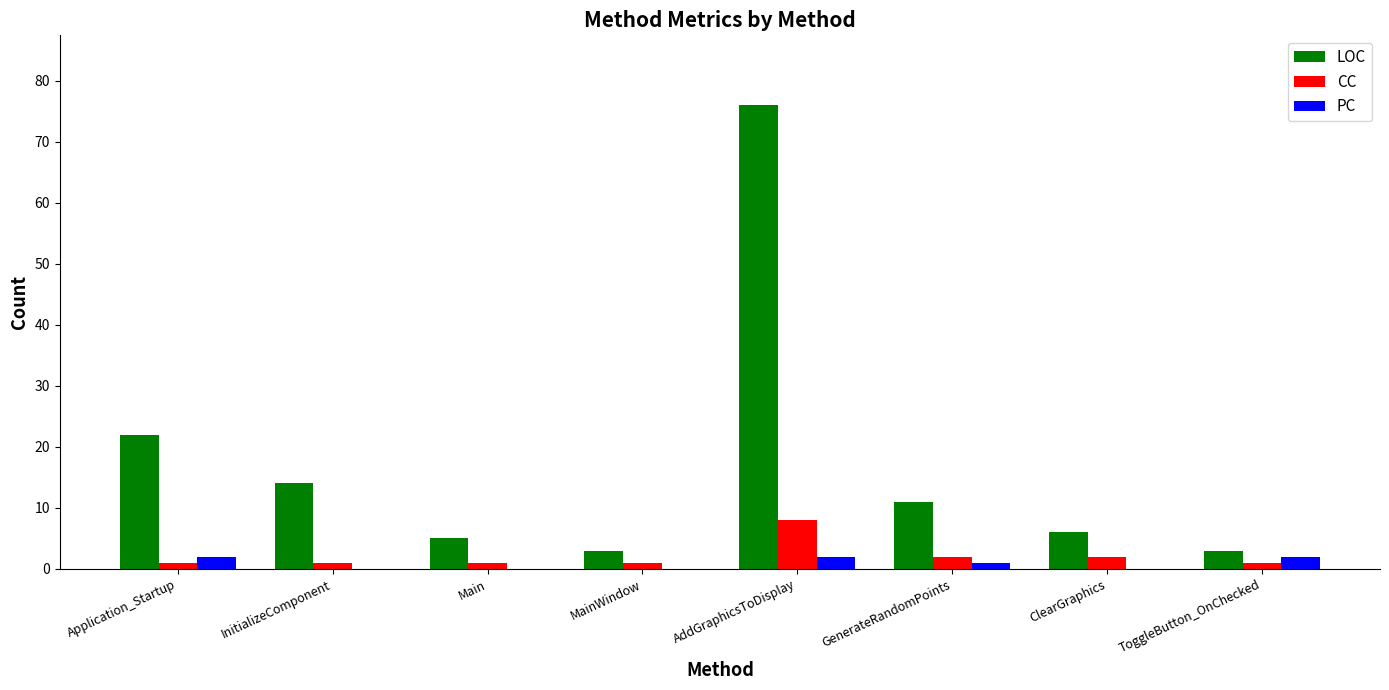

How many data points does each series have?

8